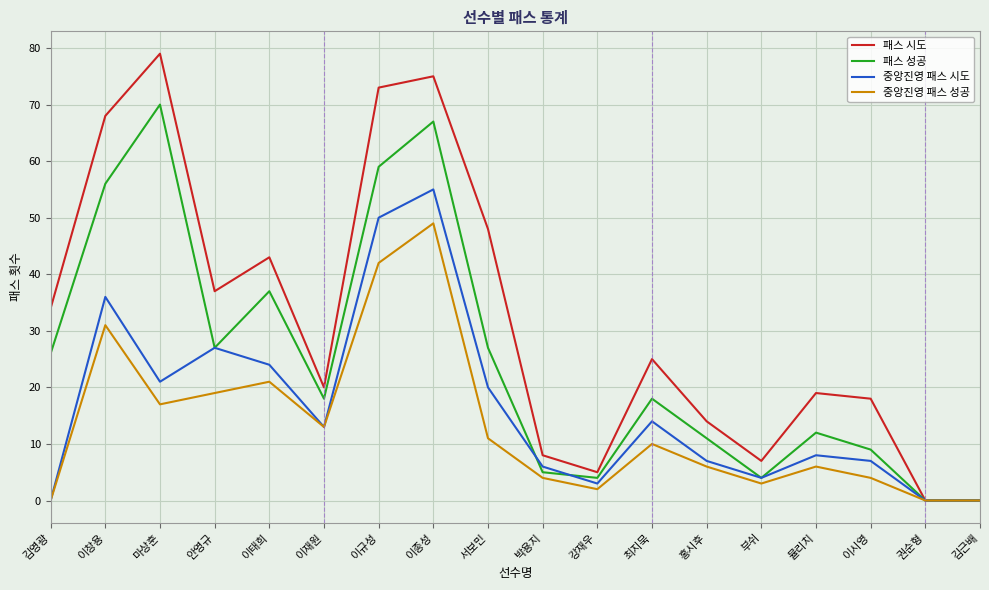

The value of 중앙진영 패스 시도 at 마상훈 is 9. True or false?

False